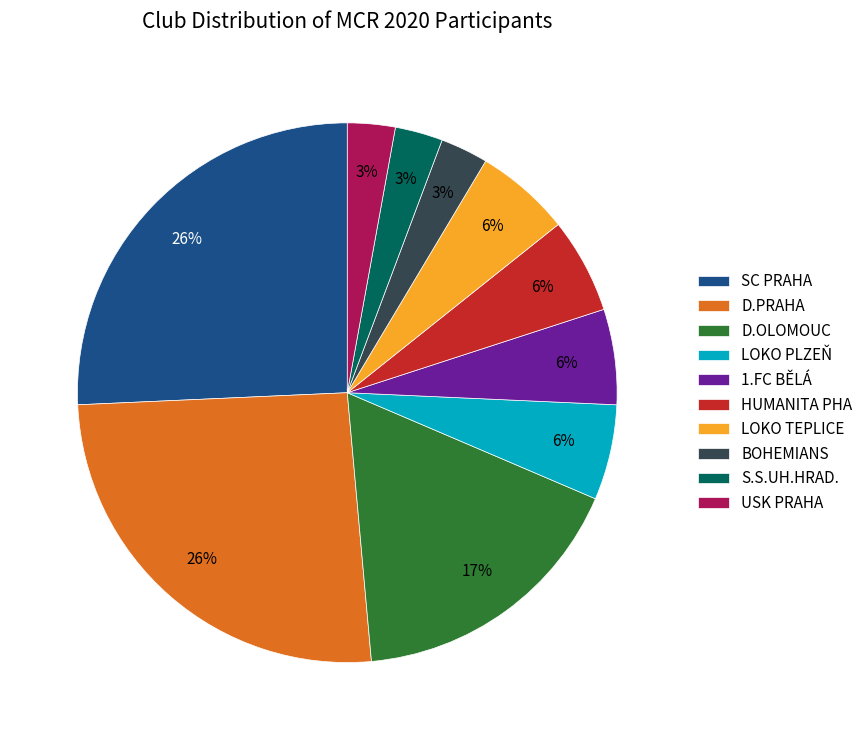

To the nearest percent, what is the average slice percentage?

10%